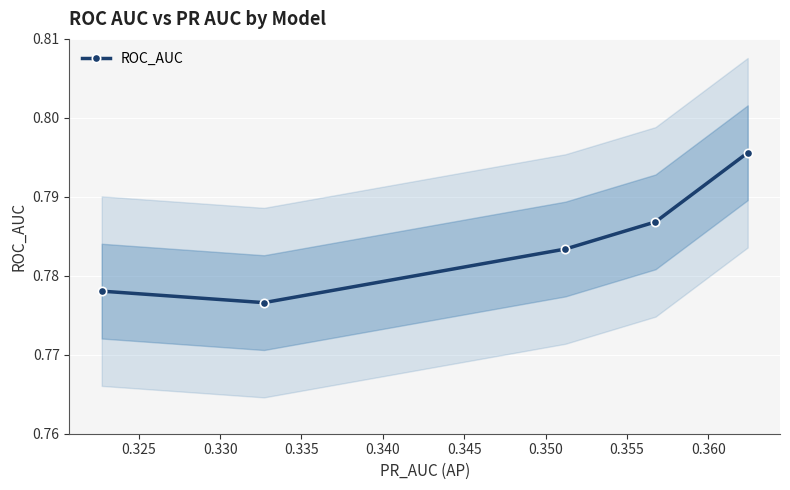

What is the greatest value displayed?

0.8